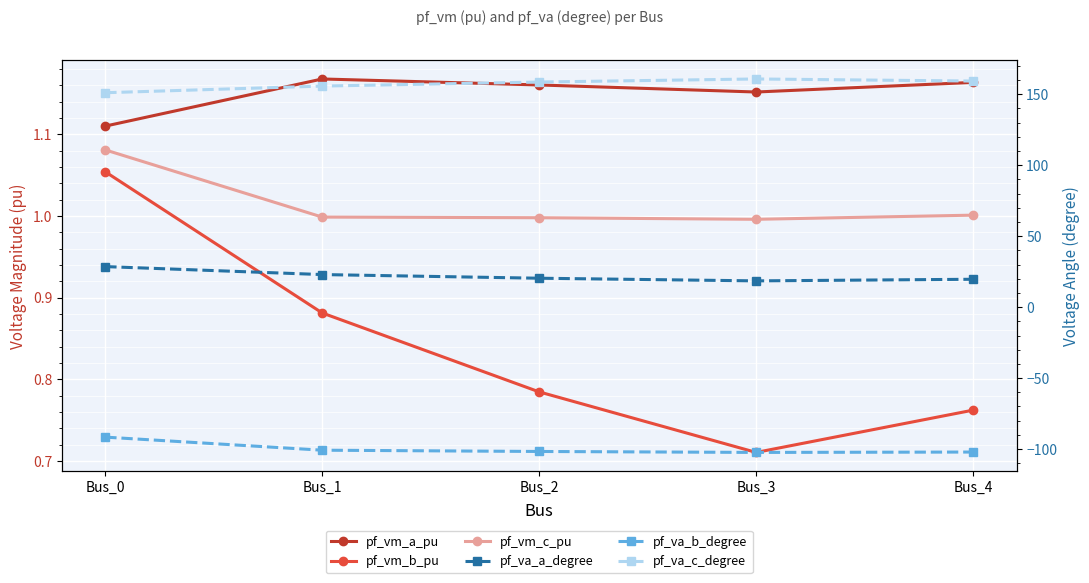

Is this an area chart (filled region under the line)?

No